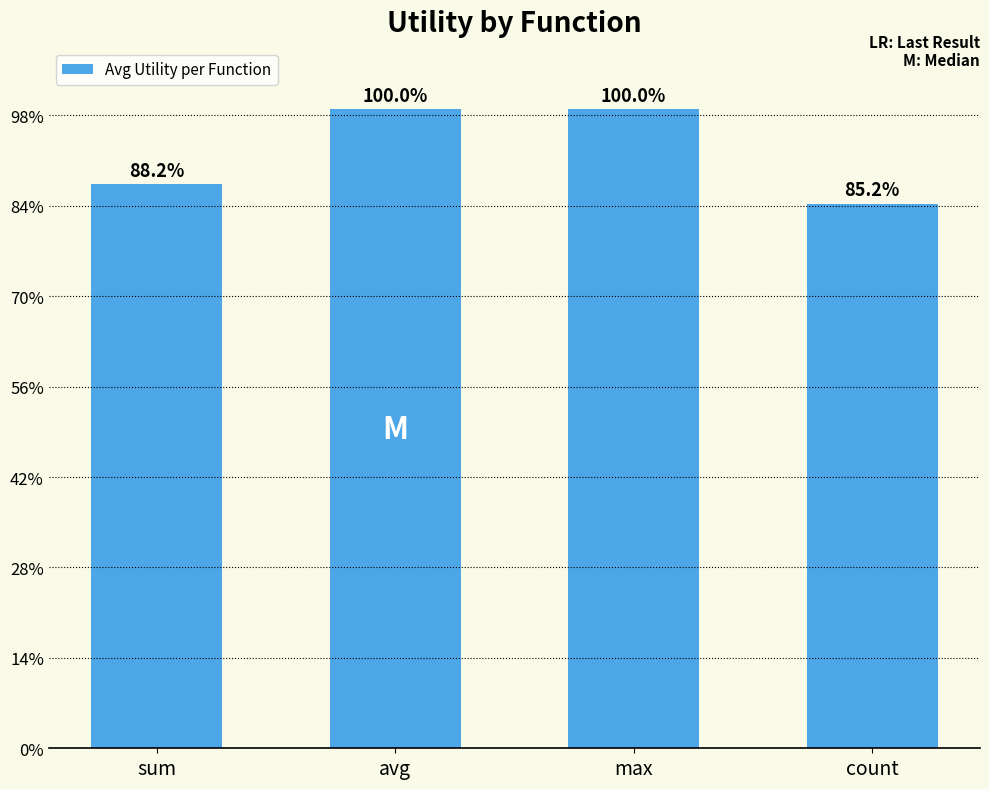

Between sum and count, which is larger?

sum